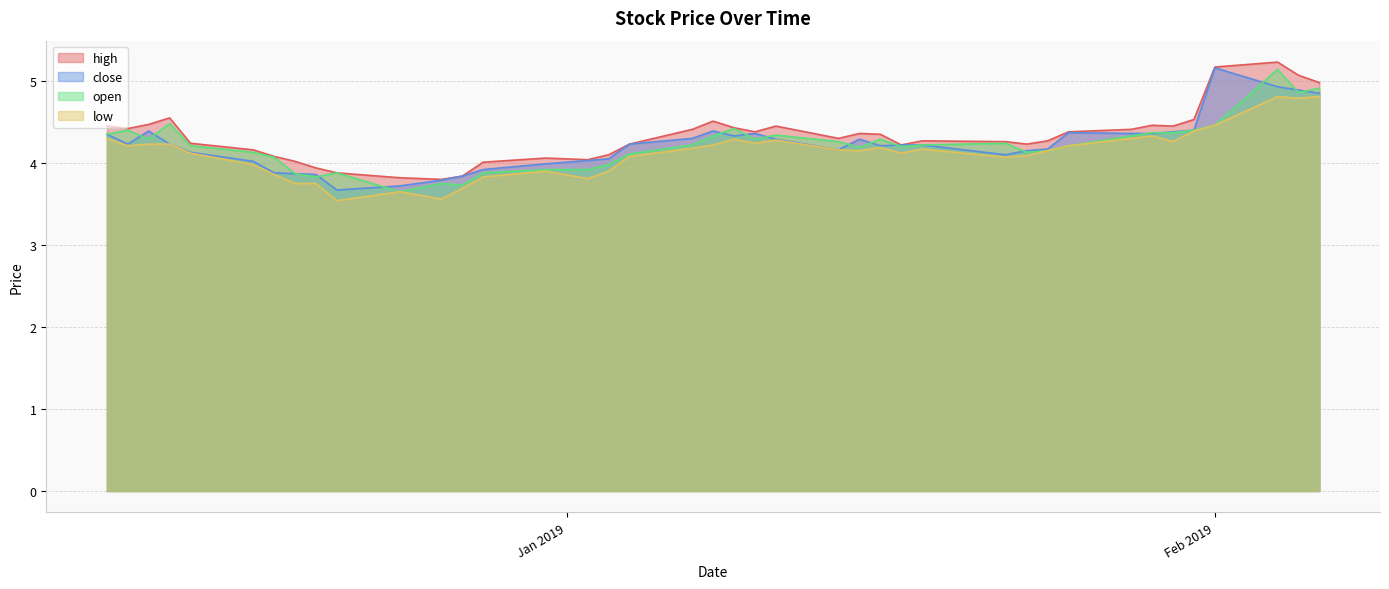

What are all the series names shown in the legend?

high, close, open, low